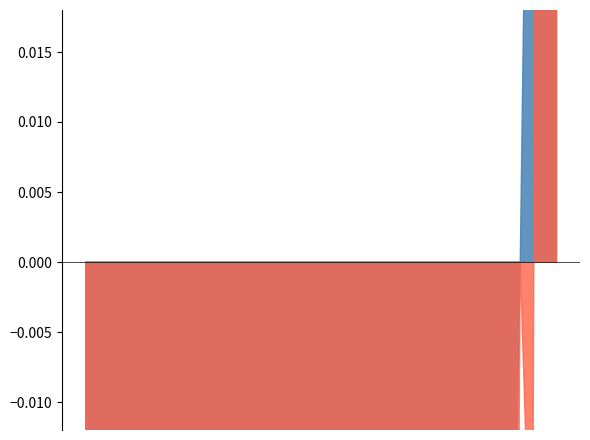

Is it true that Close equals 126.5 at 35?

True